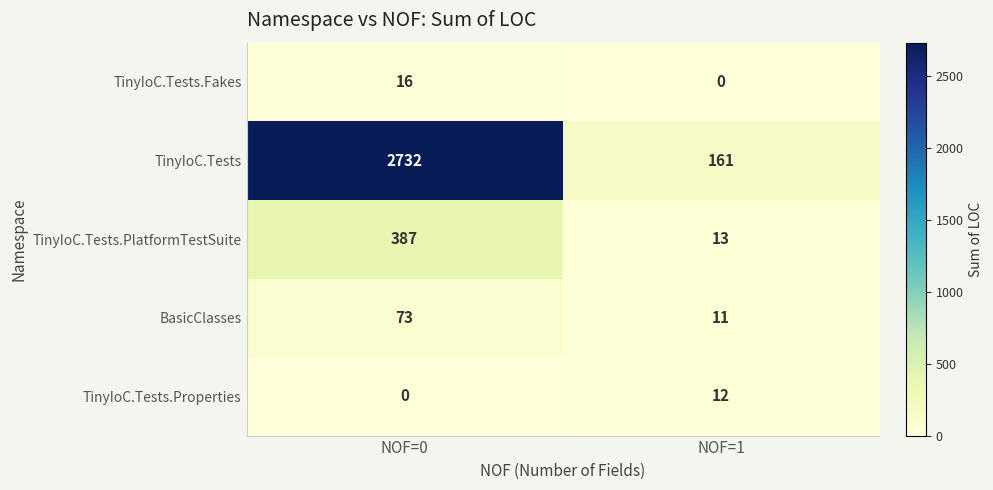

Which series has the widest spread of values?

TinyIoC.Tests